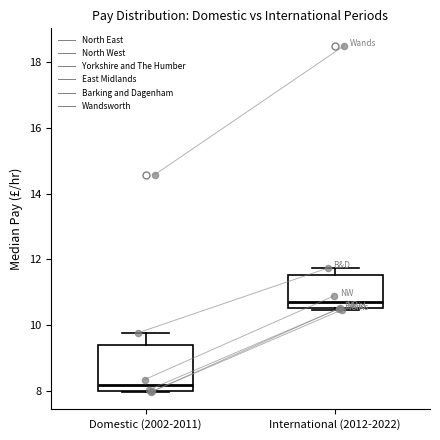

Reading left to right, transcribe this box plot: for each box, give where its median line is, the range the box spans, and where its two whiskers end, as read against the y-axis. The values are not printed on the chart, so give them approximately, as read against the axis.

Domestic (2002-2011): median 8.2, box 8.0 to 9.4, whiskers 8.0 to 9.8
International (2012-2022): median 10.8, box 10.6 to 11.6, whiskers 10.4 to 11.8